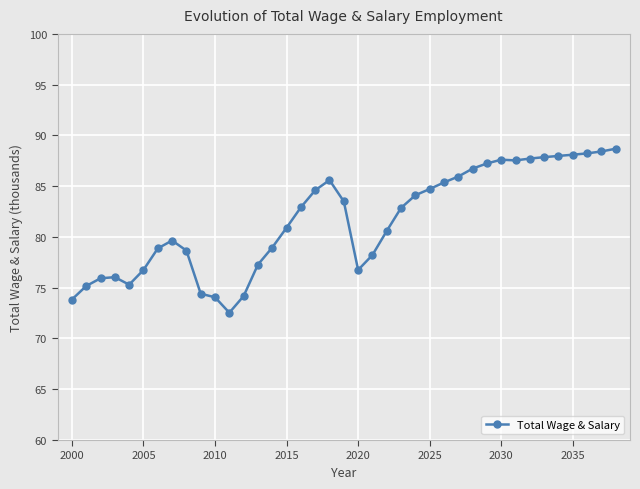

What is the difference between the second highest and second lowest values?

14.6